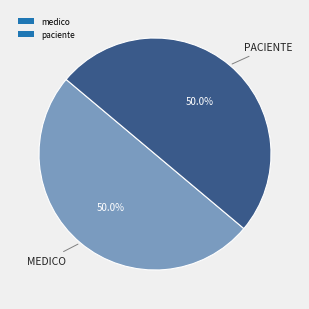

What portion of the pie excludes paciente?

50.0%